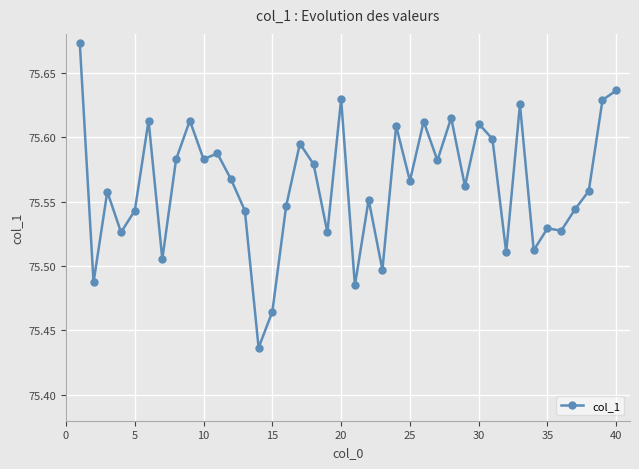

How many values are between 75 and 76?

40